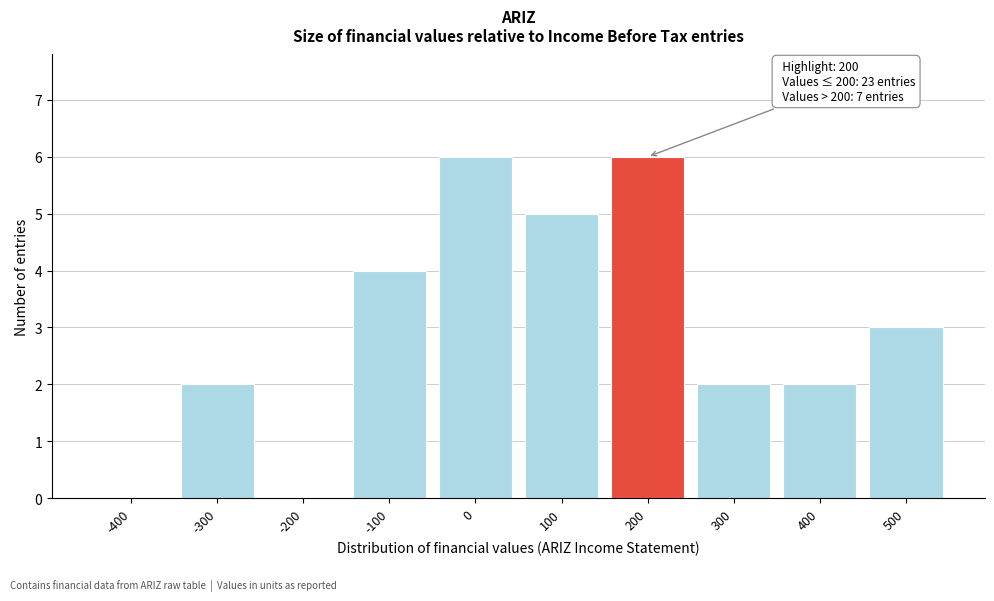

Reading left to right, extract all data points from this chart.

-400=0	-300=2	-200=0	-100=4	0=6	100=5	200=6	300=2	400=2	500=3